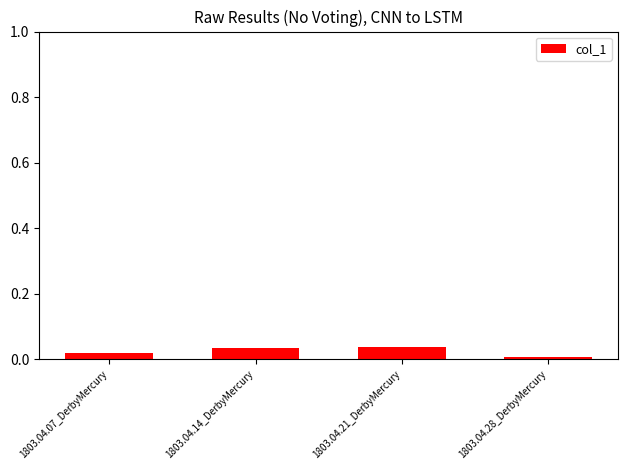

At which category does the chart reach its minimum across all series?

1803.04.28_DerbyMercury